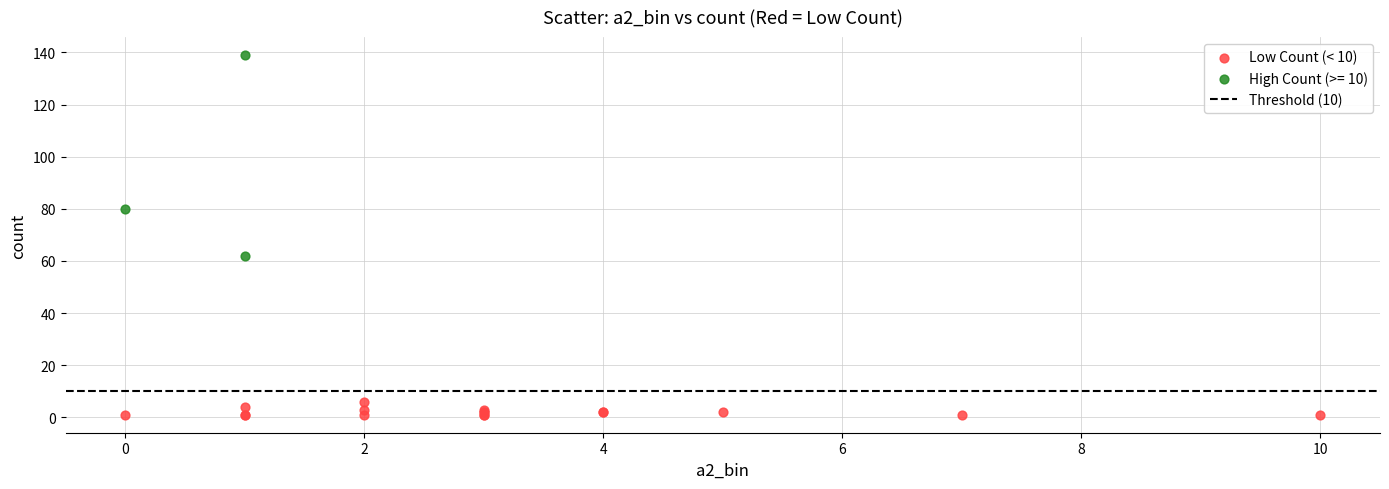

Which series reaches the minimum Y coordinate?

Low Count (< 10)